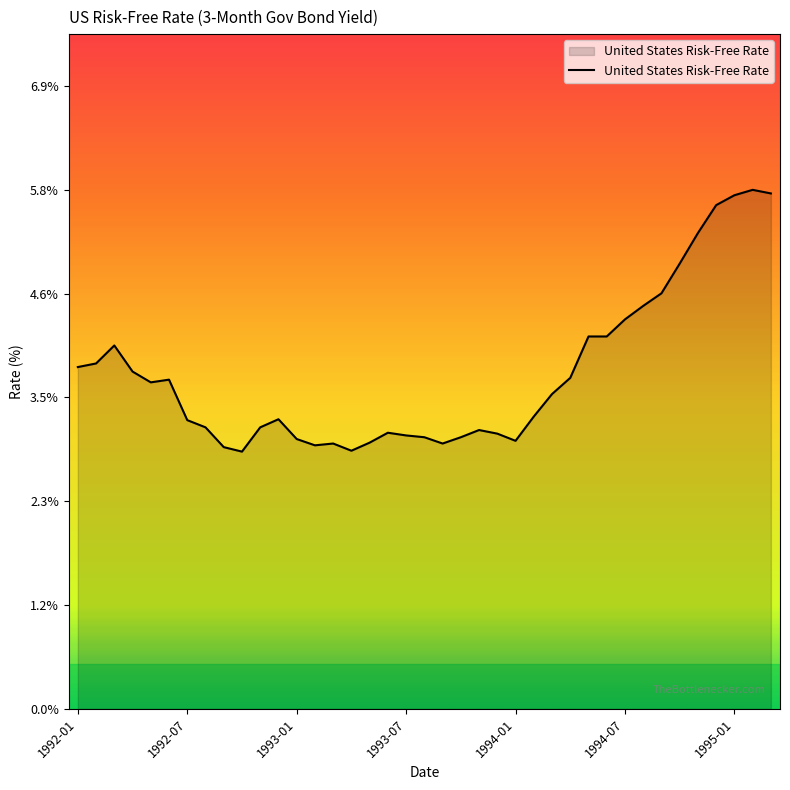

What is the average value?

3.7